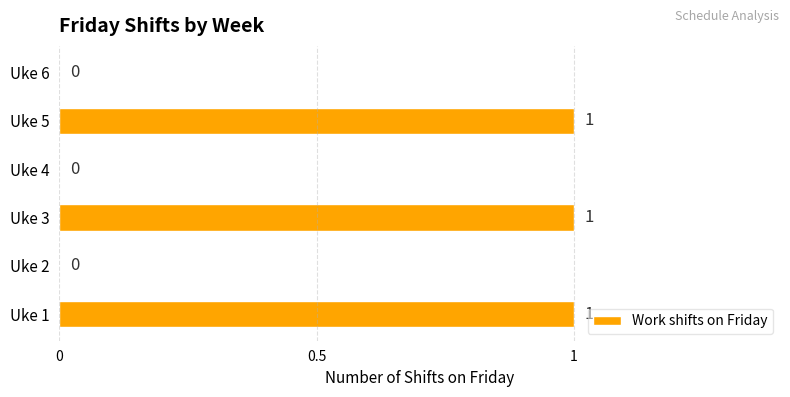

Count the values in the range 0 to 1.

6